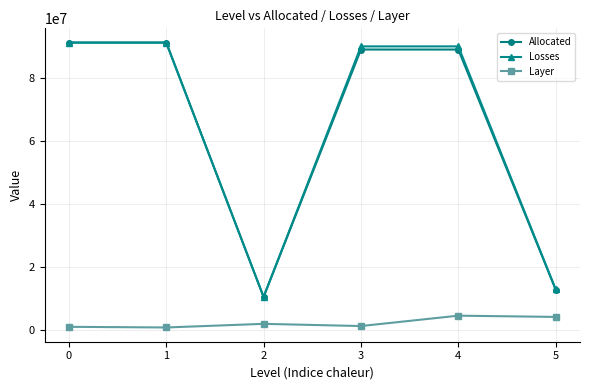

What is the sum of the Allocated values at 0 and 1?

182515133.9